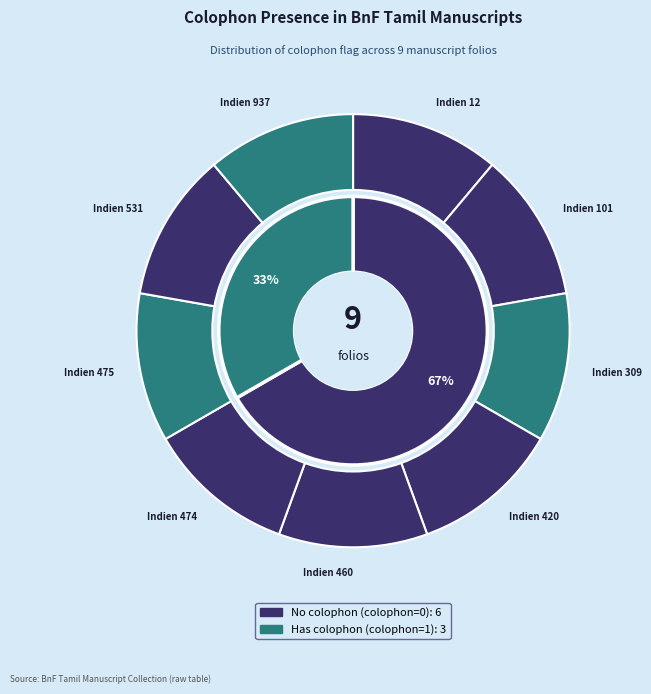

Is there a majority slice in this chart?

No